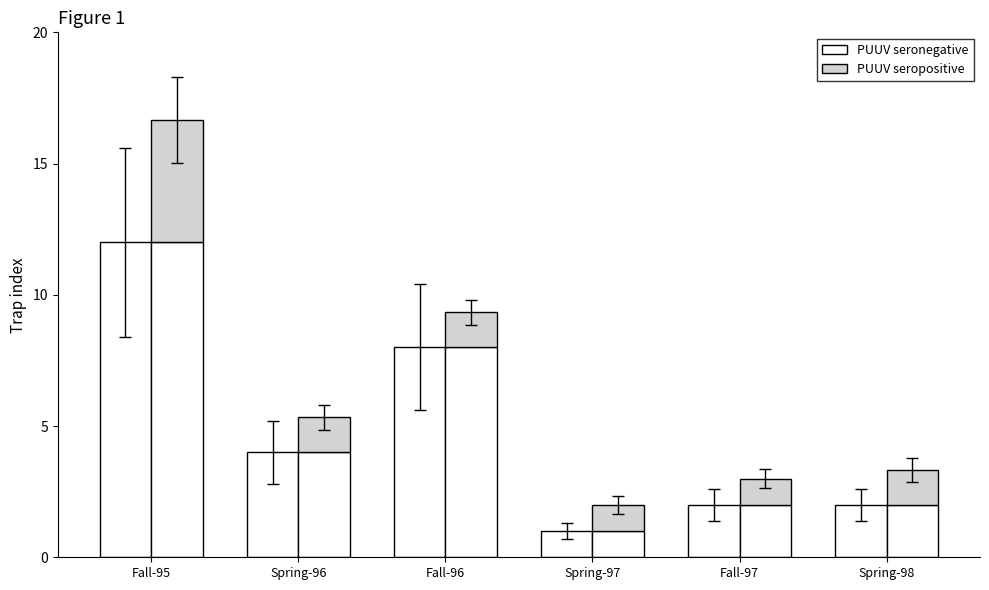

How many bars are there in each group?

2